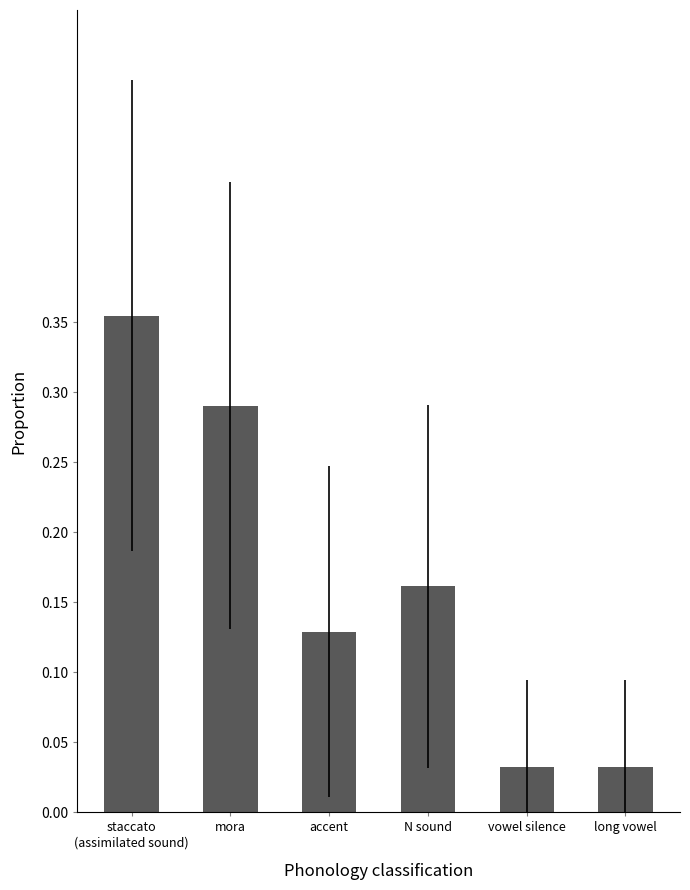

Count the number of data series in this chart.

1